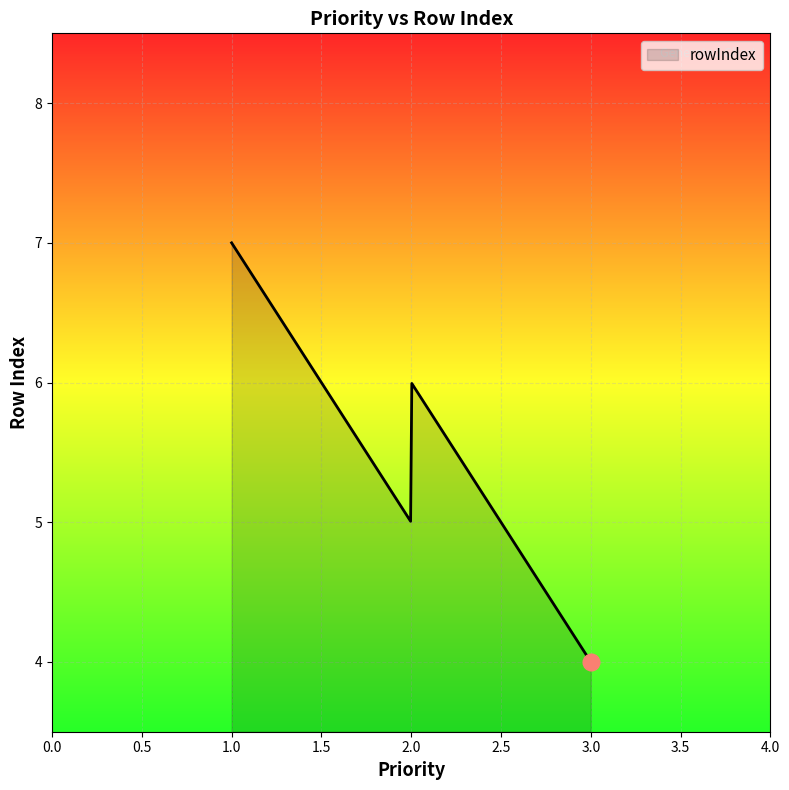

How many distinct data groups are displayed?

1